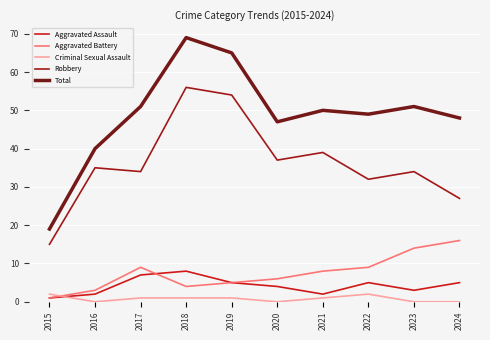

At which category does Robbery reach its first local valley?

2017